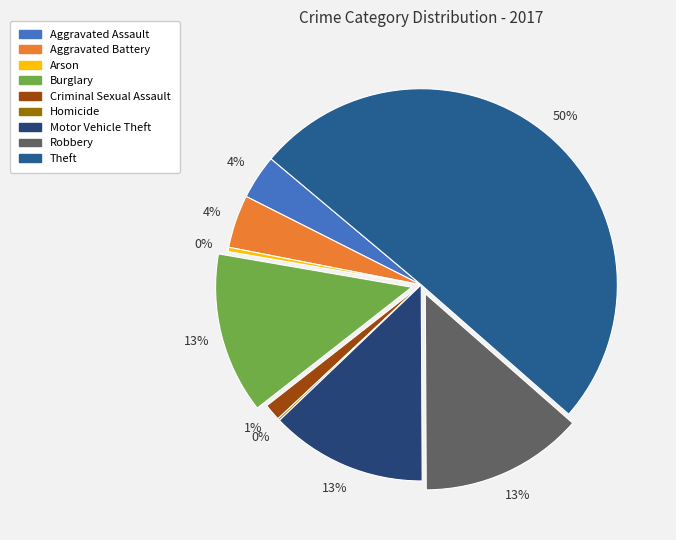

Which category has the smallest portion of the pie?

Homicide